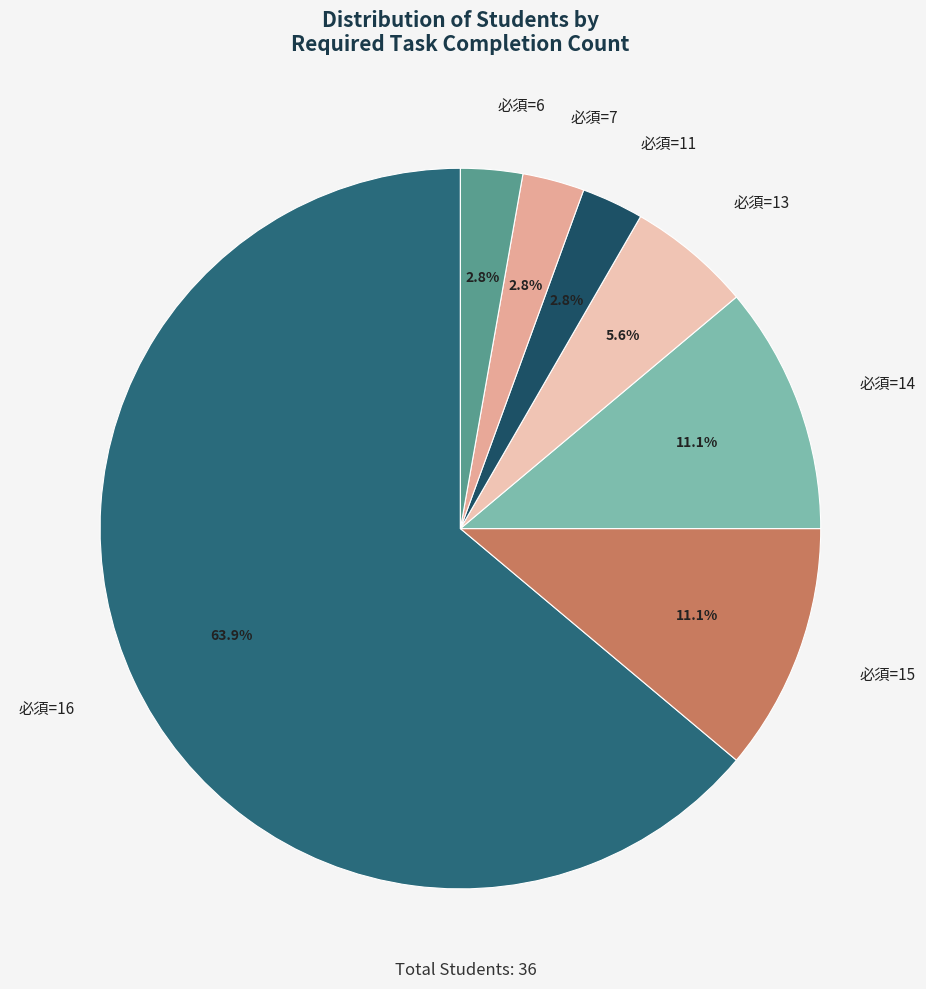

What is the largest slice in the pie chart?

必須=16